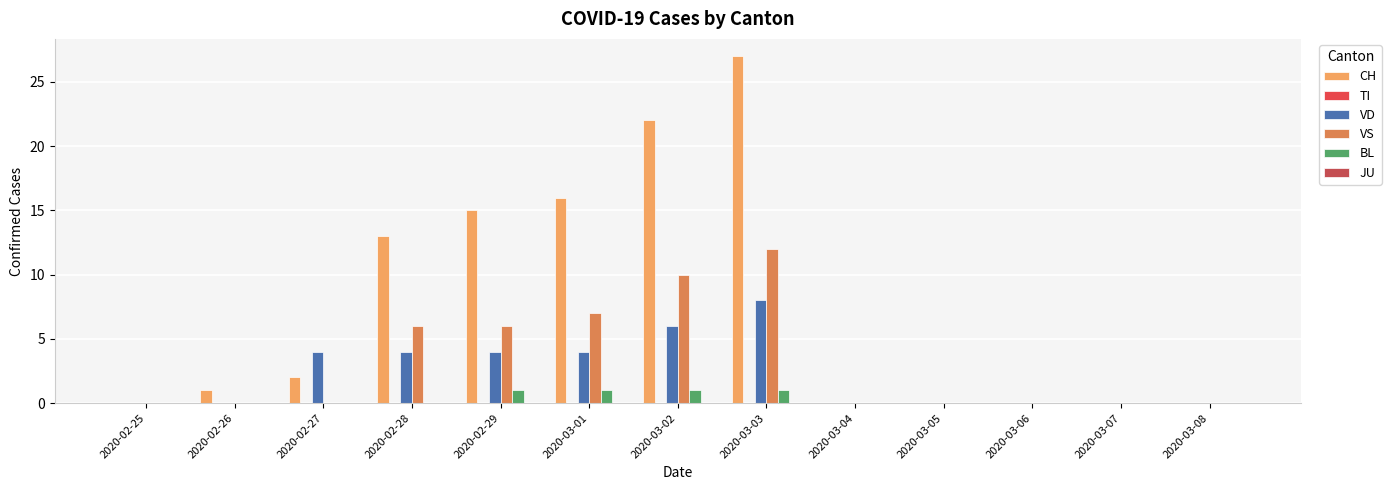

Which has a higher value, 2020-03-06 or 2020-03-02?

2020-03-02